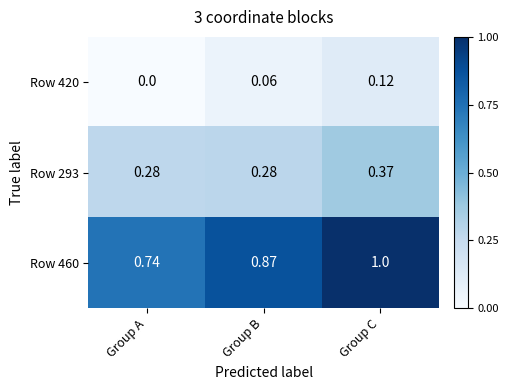

List the labels in order of Row 420 value, largest first.

Group C, Group B, Group A